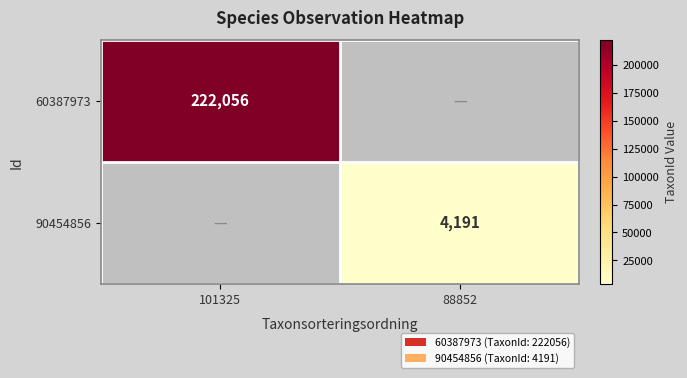

The 90454856 series shows 4191 at 88852. True or false?

True